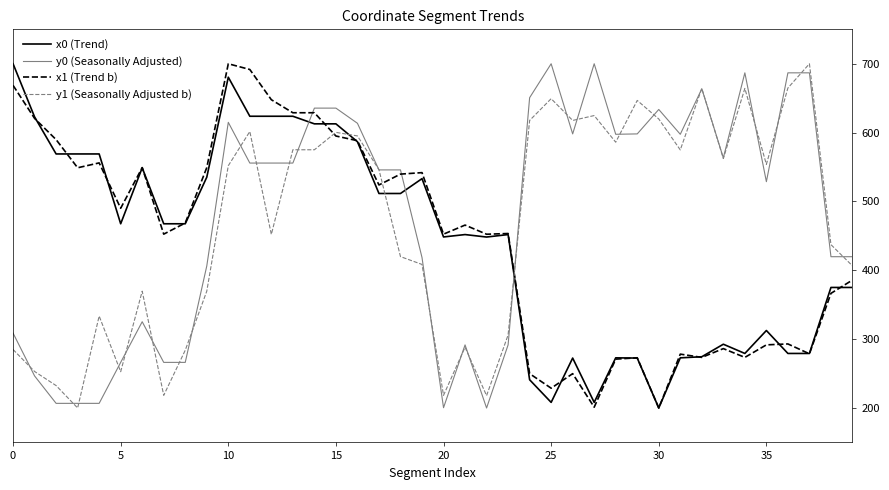

What is the maximum value shown in the chart?

700.0